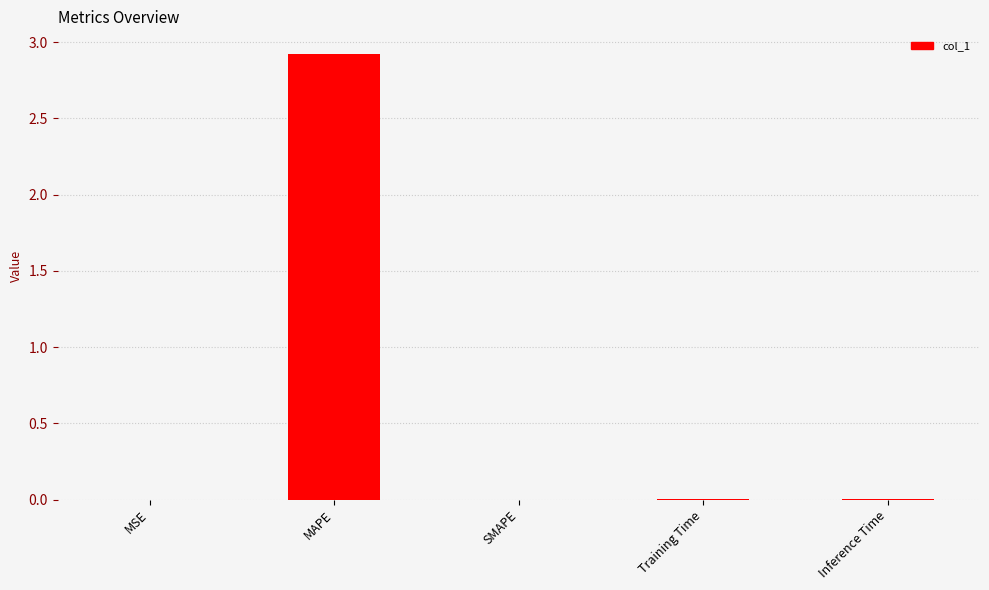

What is the greatest value displayed?

2.9